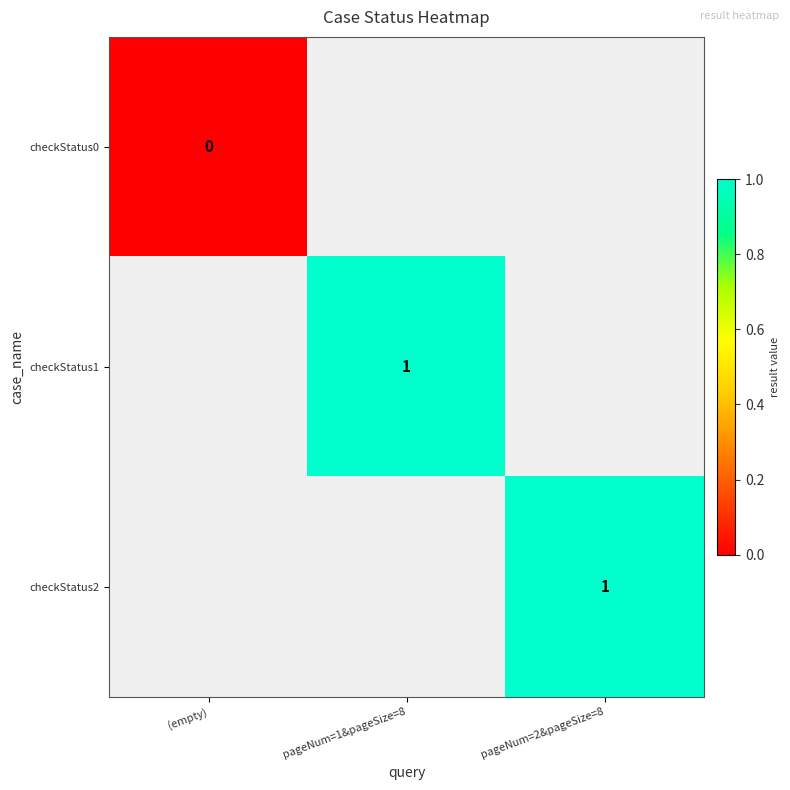

Count the number of categories in the chart.

3